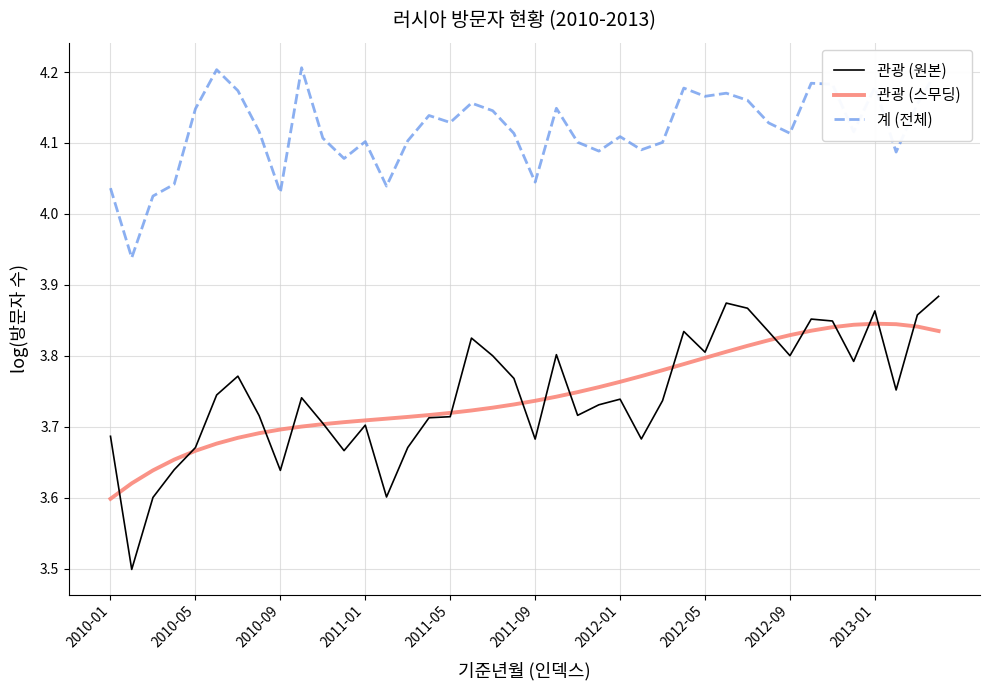

Rank the series by their maximum value, from highest to lowest.

계 (전체), 관광 (원본), 관광 (스무딩)